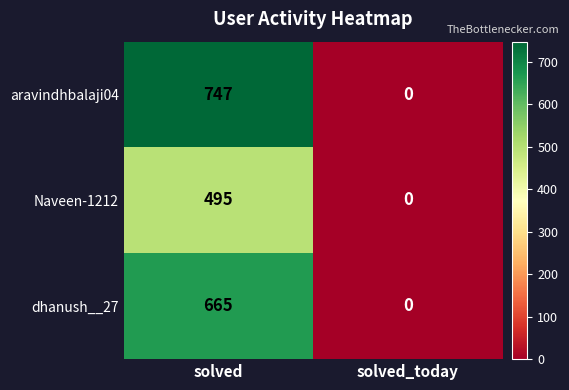

Where is dhanush__27 nearest to the value 332?

solved_today